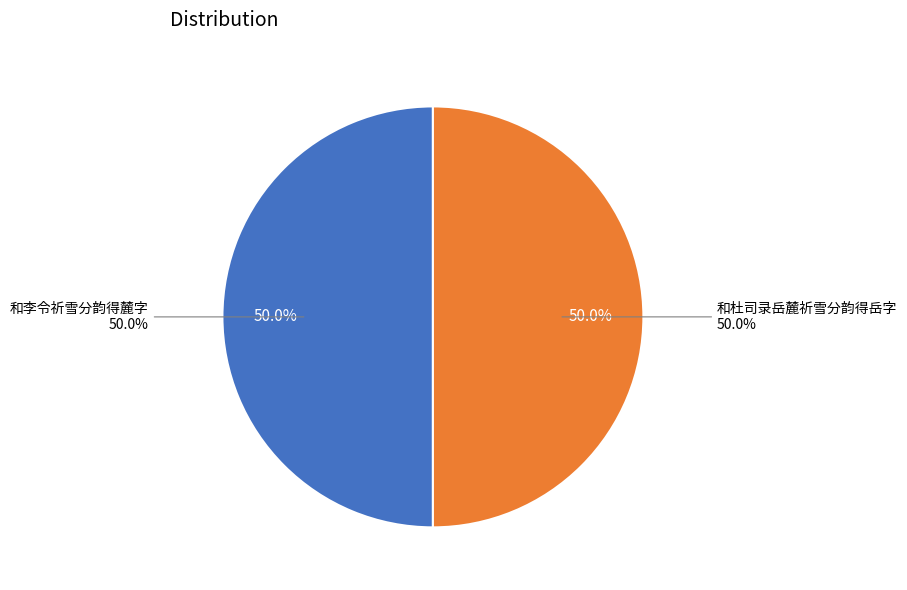

What portion of the pie excludes 和李令祈雪分韵得麓字?

50.0%